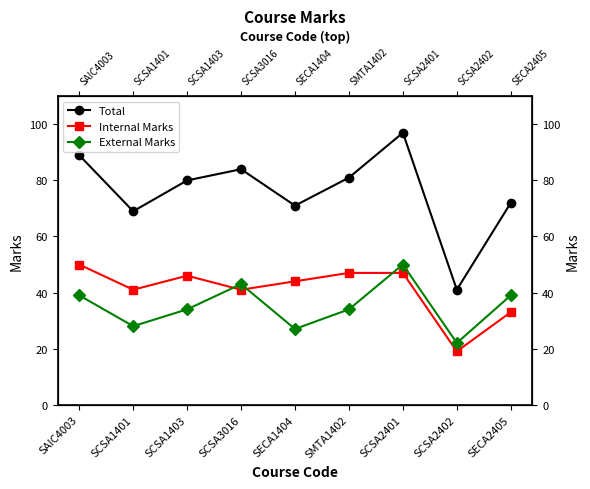

Reading left to right, what are all the values shown in this chart?

Total: 89	69	80	84	71	81	97	41	72
Internal Marks: 50	41	46	41	44	47	47	19	33
External Marks: 39	28	34	43	27	34	50	22	39